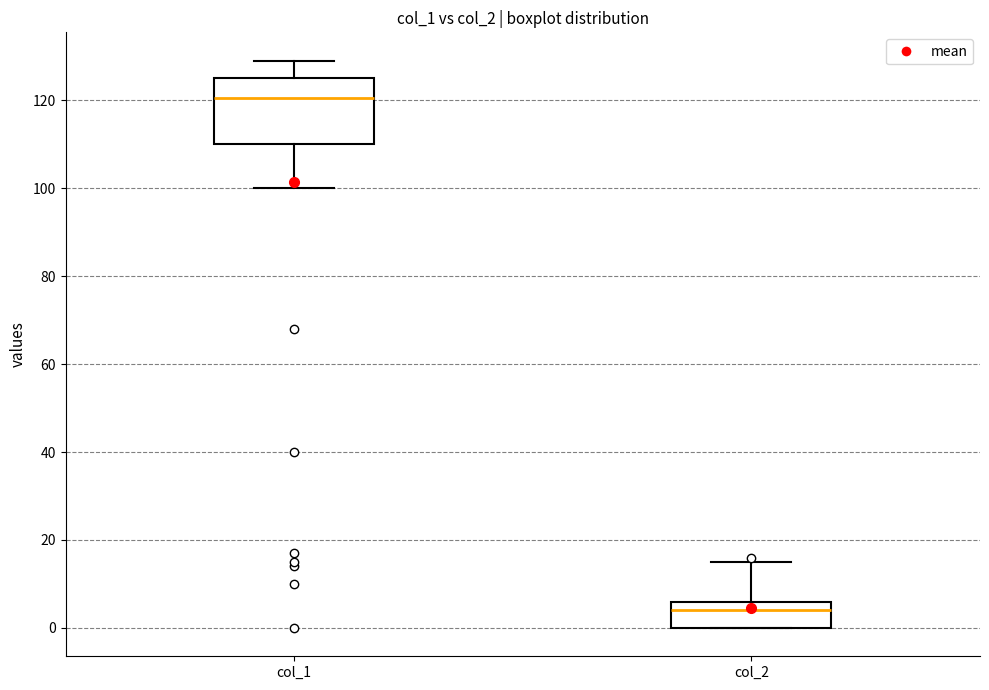

Reading left to right, transcribe this box plot: for each box, give where its median line is, the range the box spans, and where its two whiskers end, as read against the y-axis. The values are not printed on the chart, so give them approximately, as read against the axis.

col_1: median 120, box 110 to 126, whiskers 100 to 130
col_2: median 4, box 0 to 6, whiskers 0 to 16